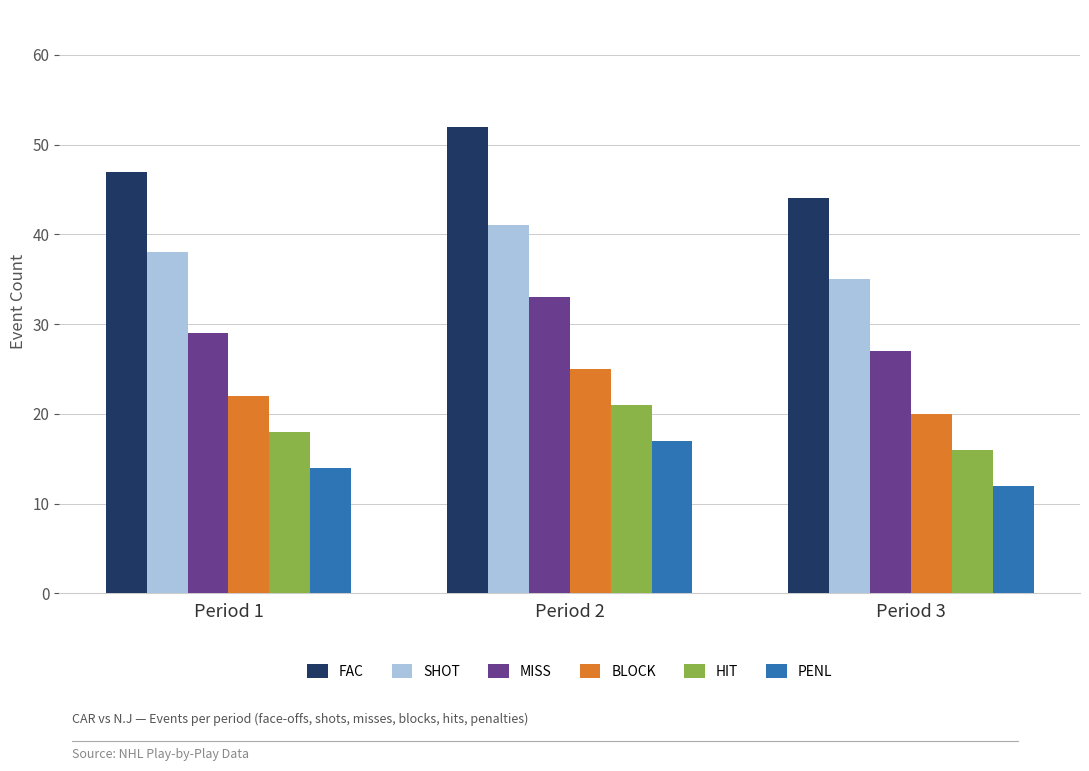

Which category has the highest value across all series?

Period 2